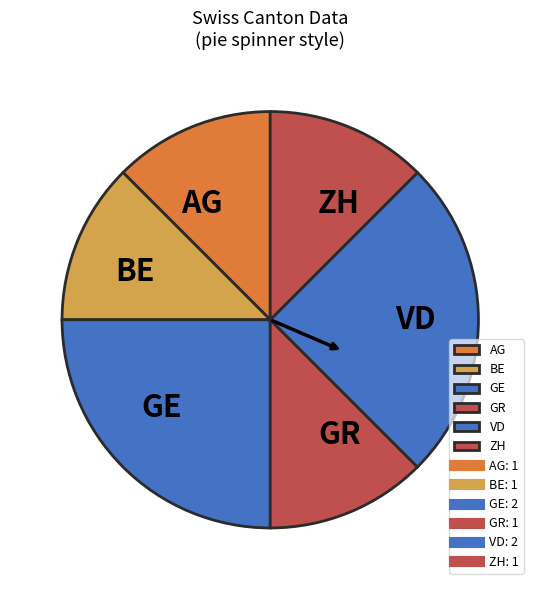

Does BE account for over 50% of the chart?

No